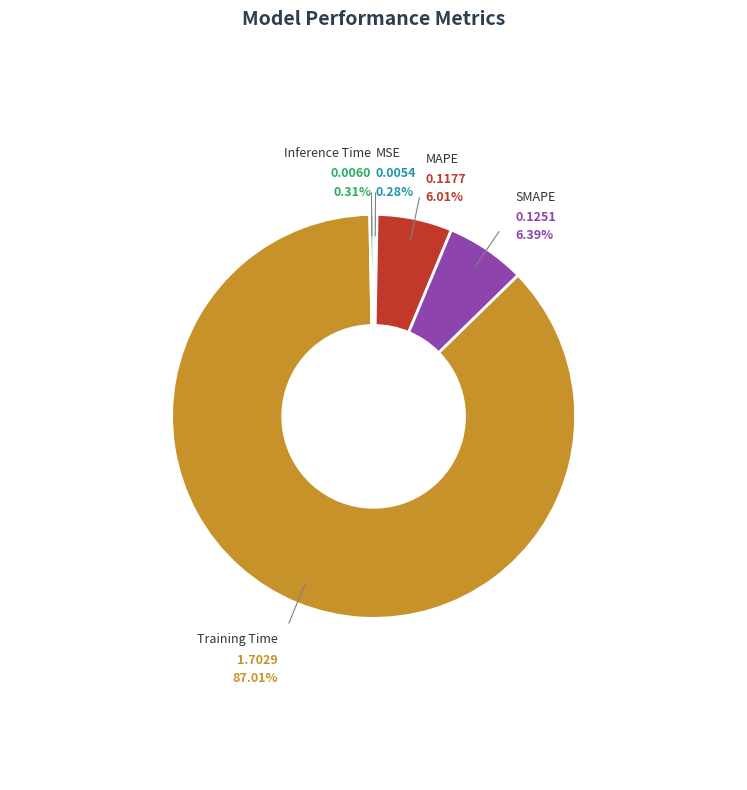

Which category has the biggest portion of the pie?

Training Time